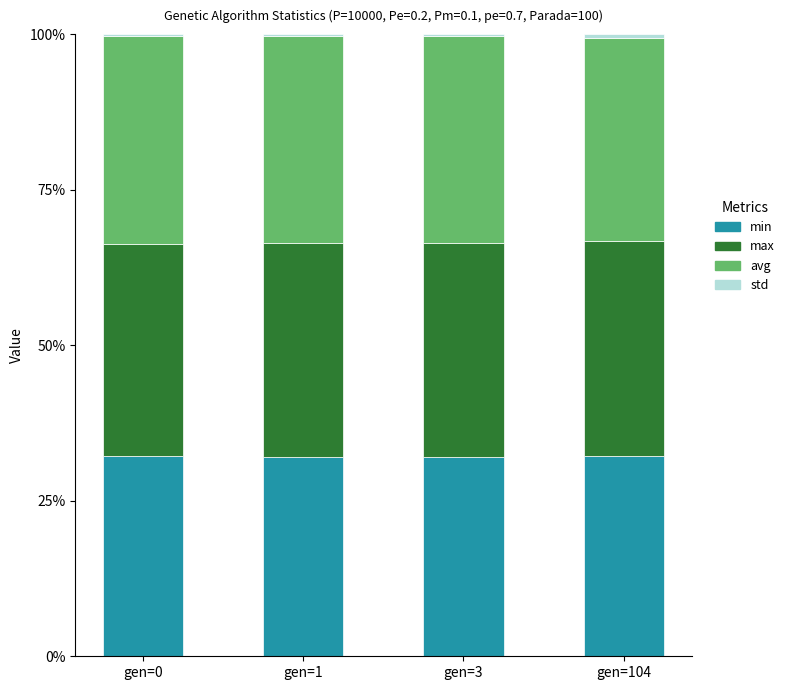

Does the chart contain stacked bars?

Yes